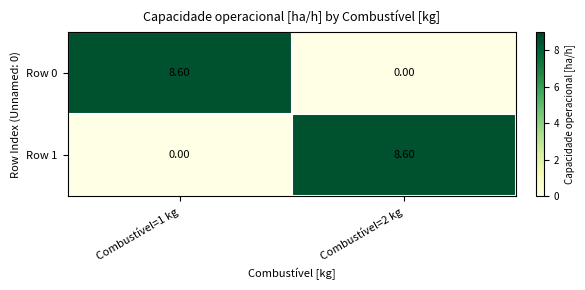

How many distinct data groups are displayed?

2